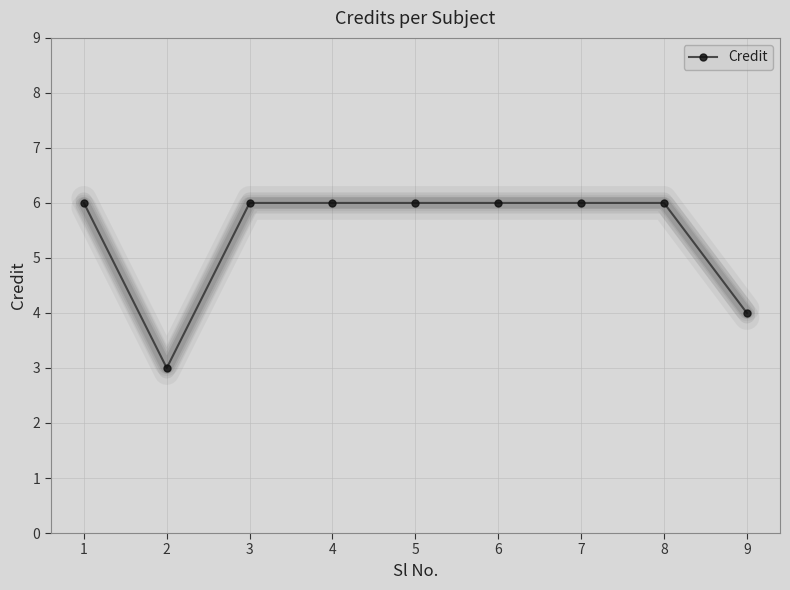

What is the difference between the second highest and minimum values?

3